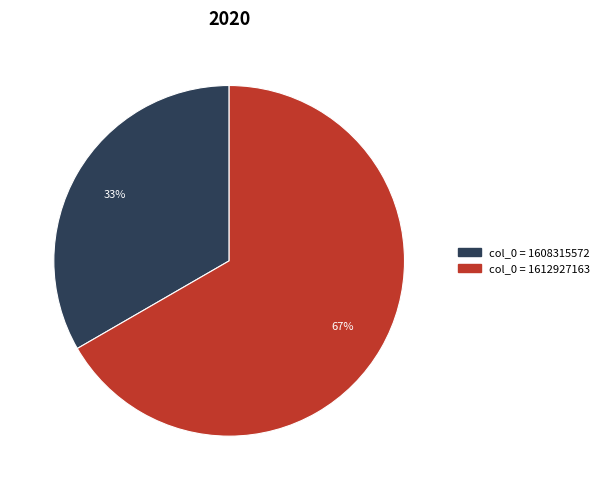

To the nearest percent, what is the average slice percentage?

50%